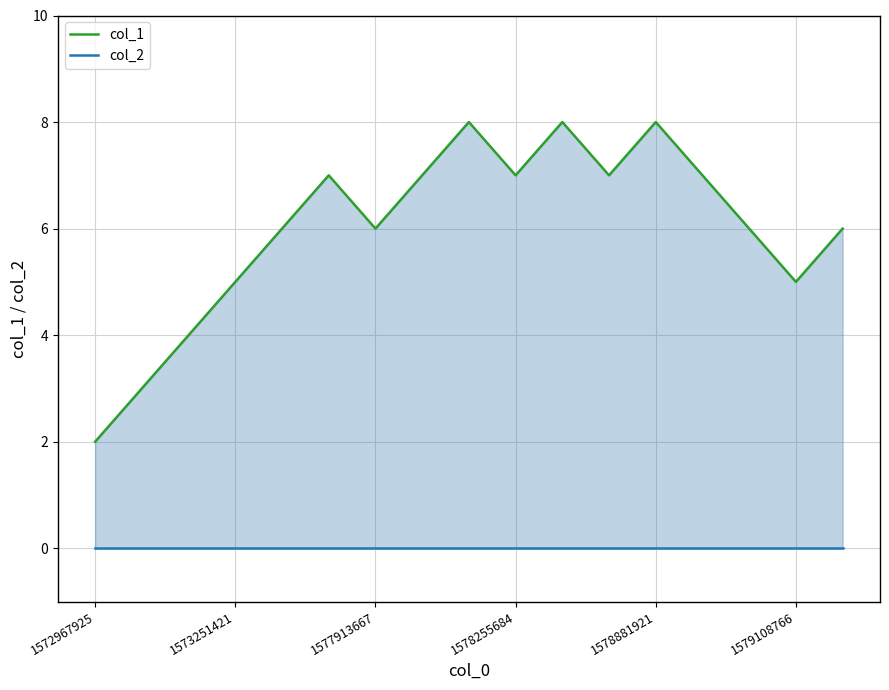

How many distinct data groups are displayed?

2